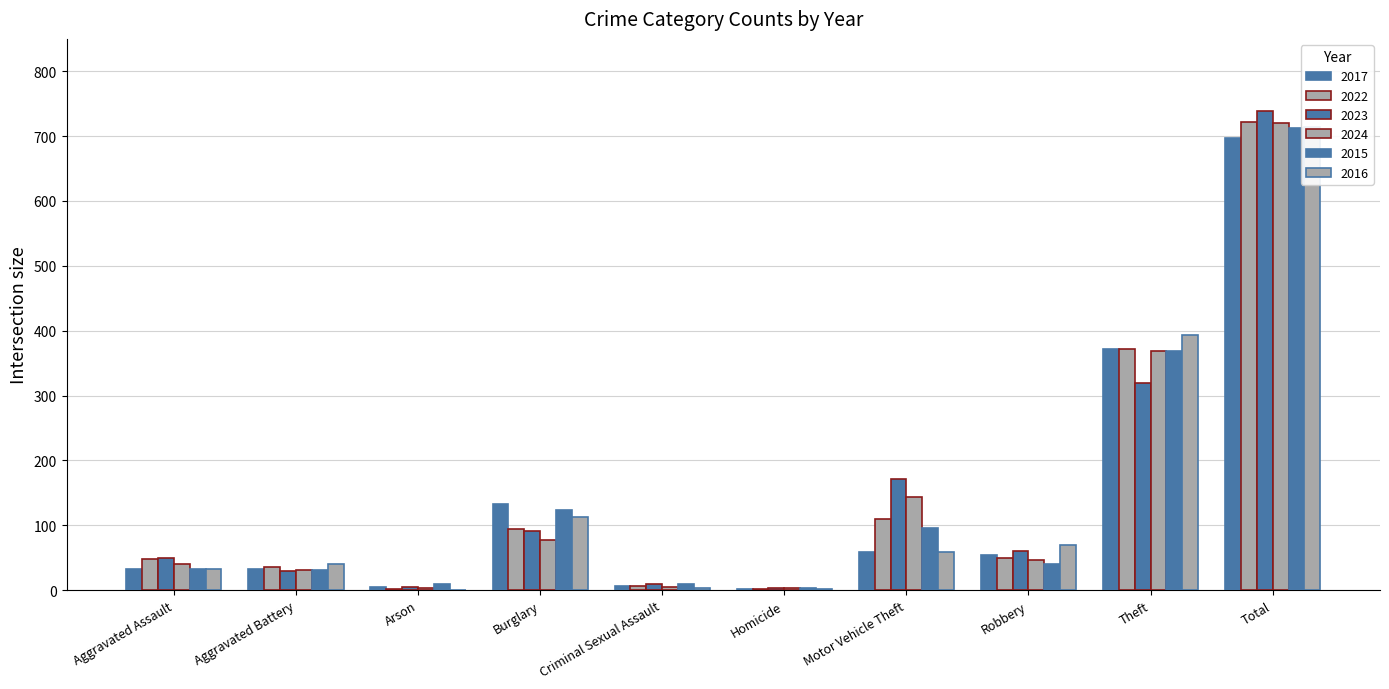

What is the sum of all 2024 values?

1440